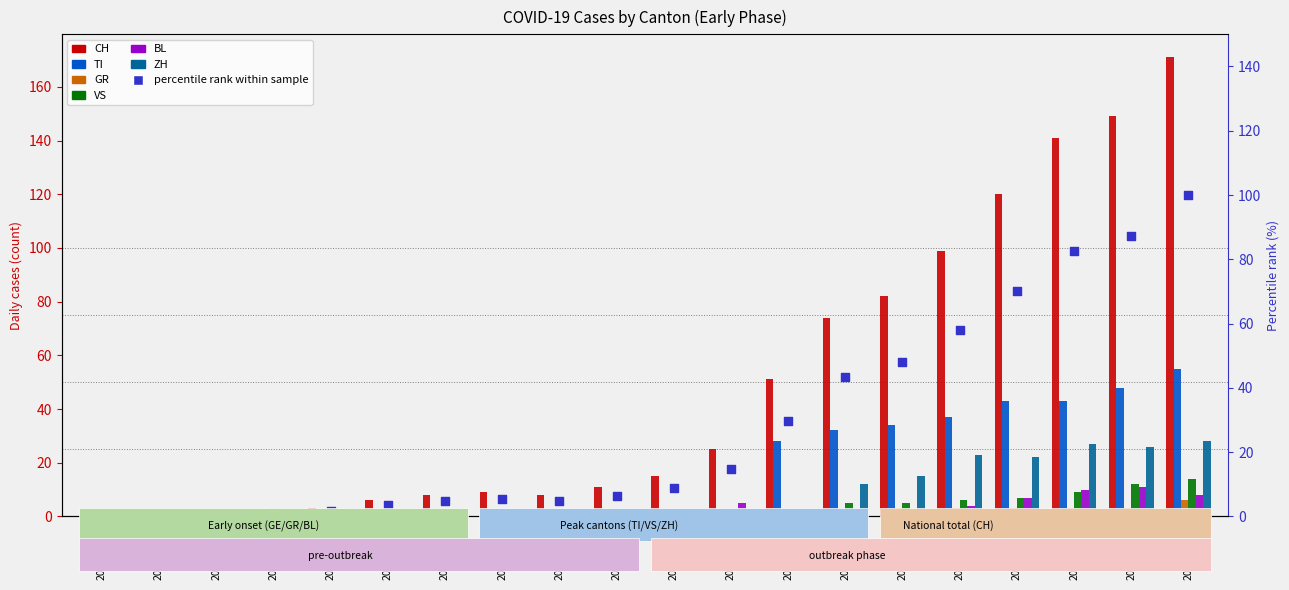

Is the value of CH at 2020-03-12 greater than the value of BL at 2020-03-04?

Yes